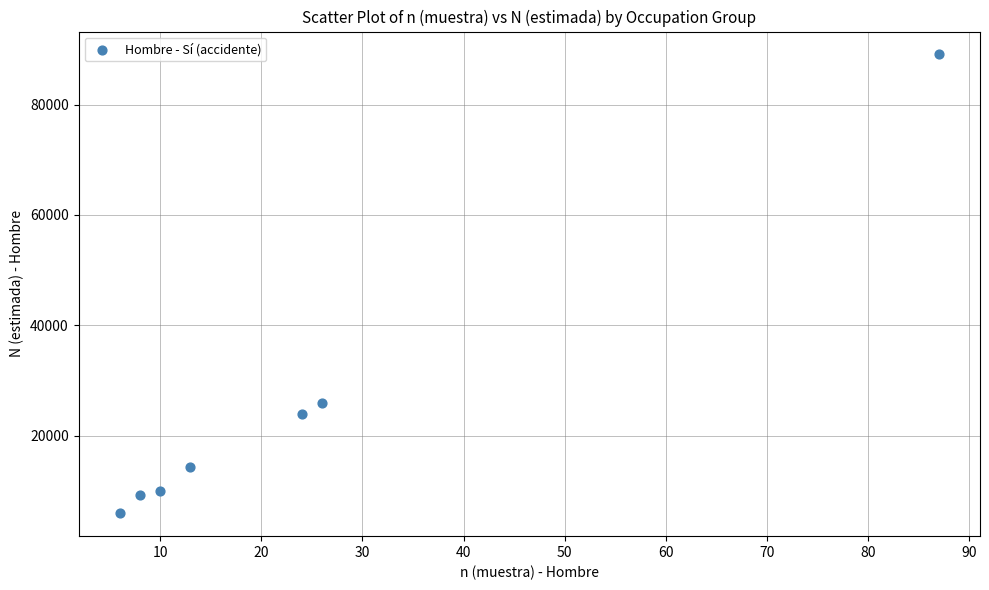

What is the range of X values (max minus min)?

81